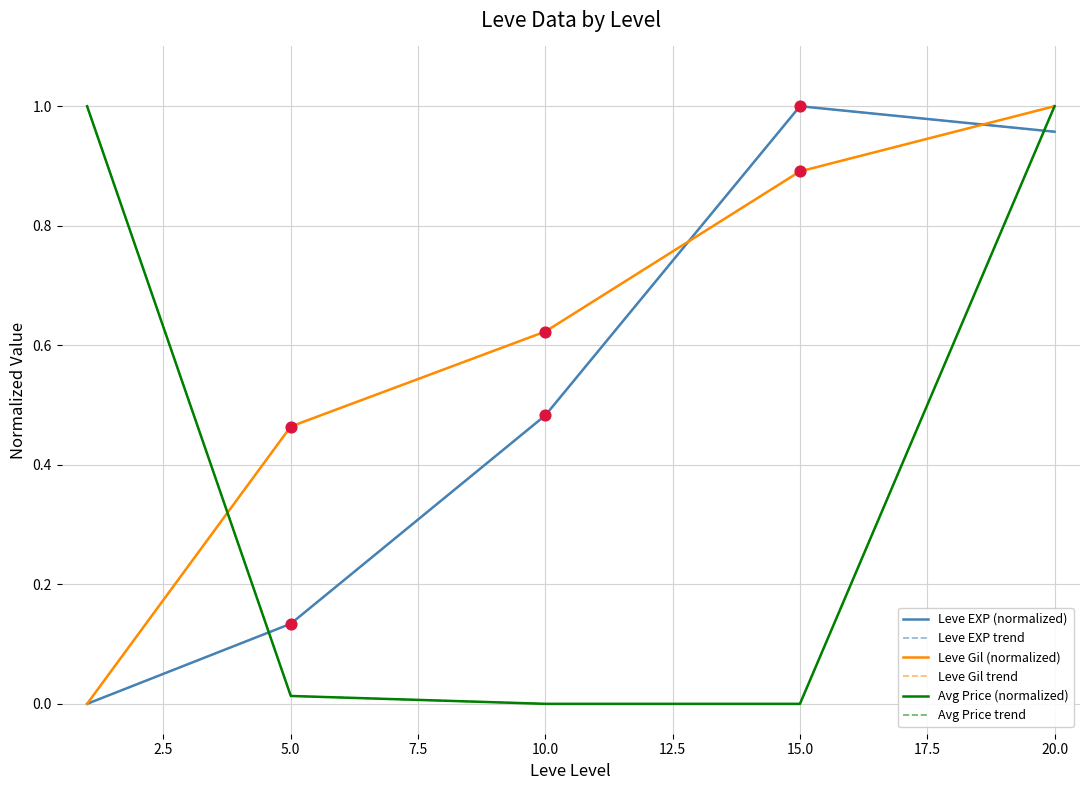

Which series has the largest total across all categories?

Leve Gil (normalized)